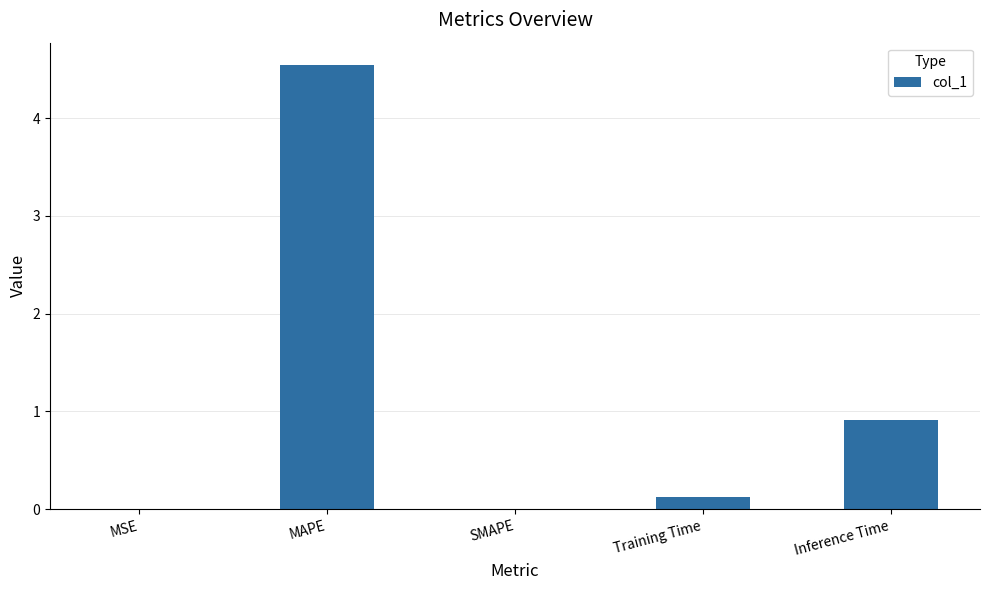

What is the greatest value displayed?

4.5